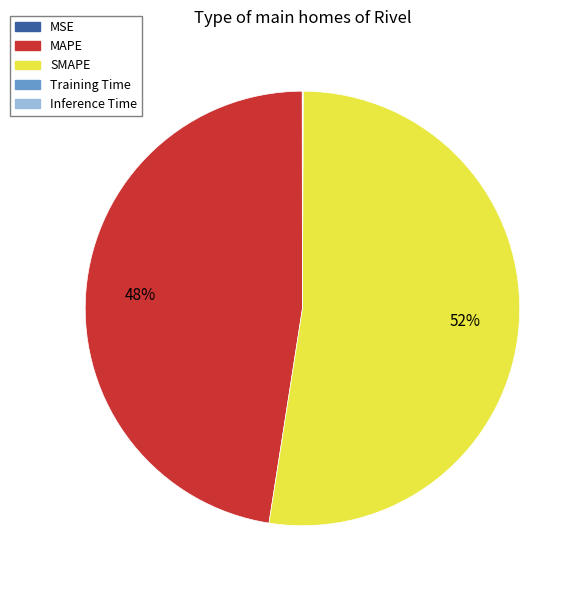

To the nearest percent, what is the average slice percentage?

20%